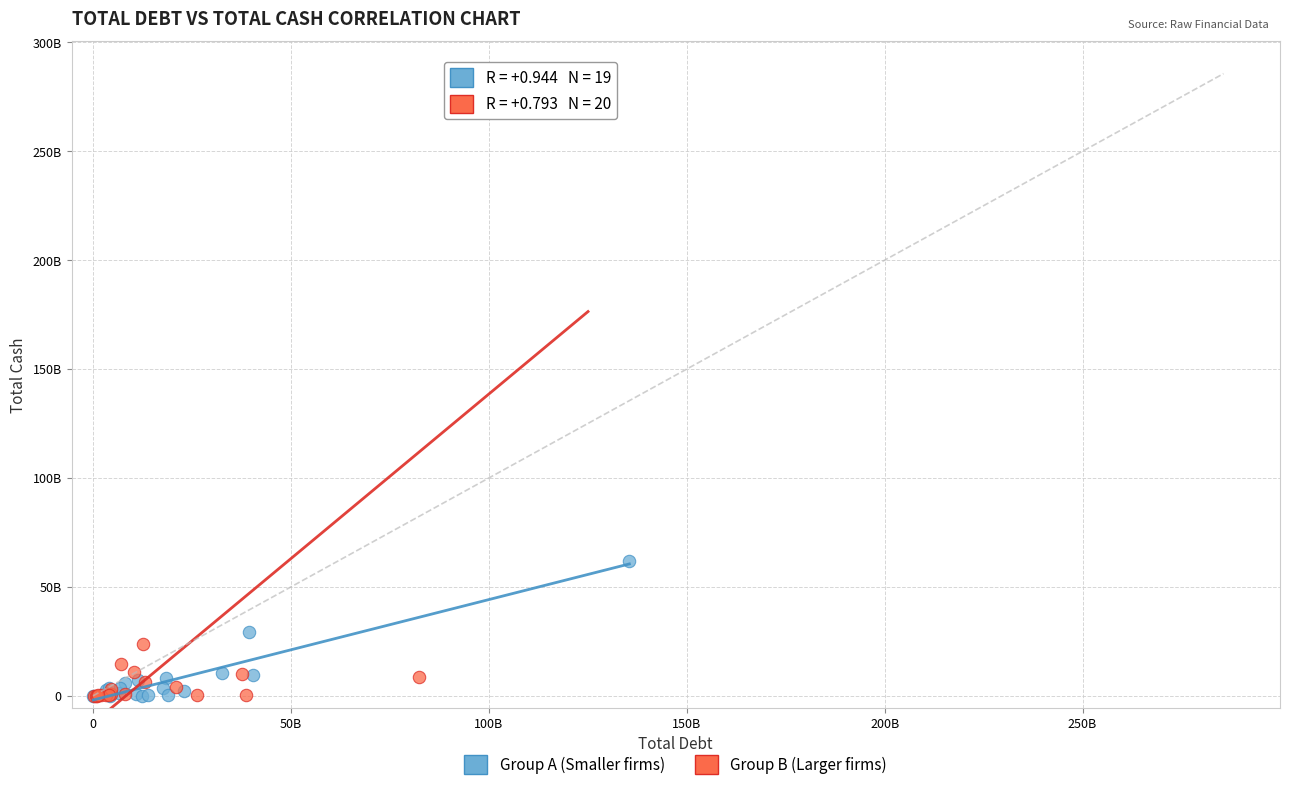

What are all the series names shown in the legend?

Group A (Smaller firms), Group B (Larger firms)